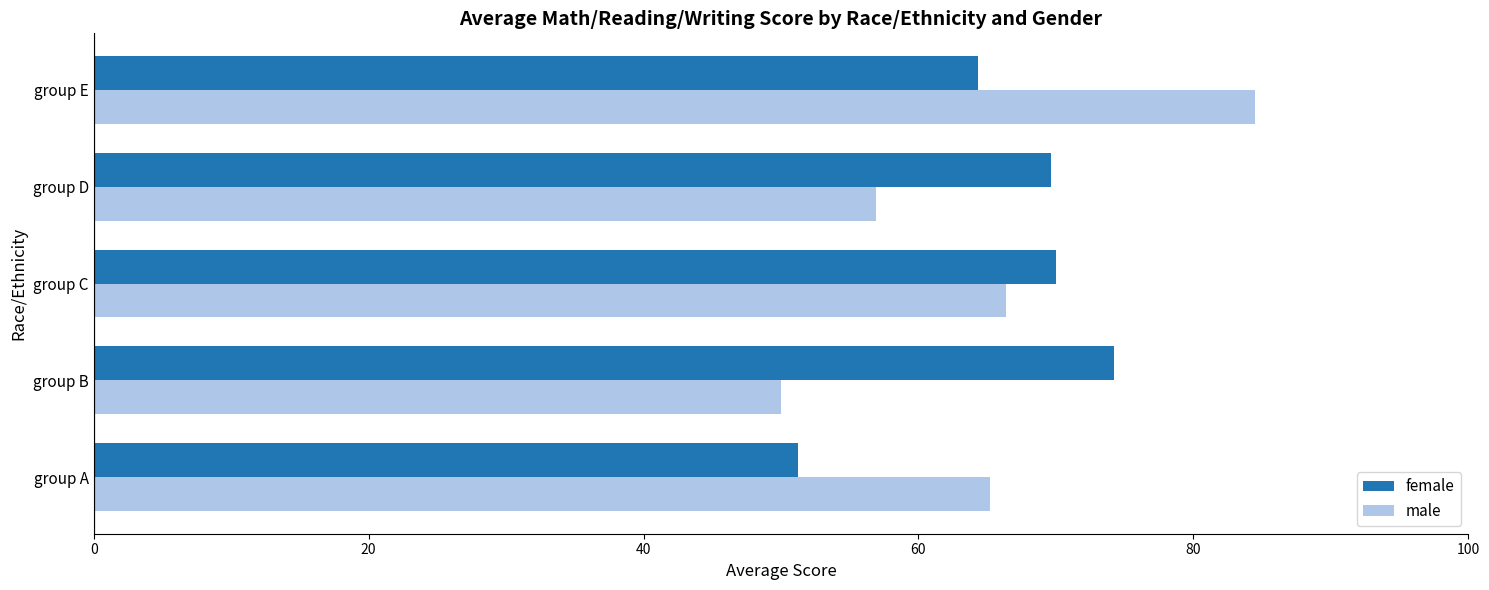

What is the maximum value for female?

74.2